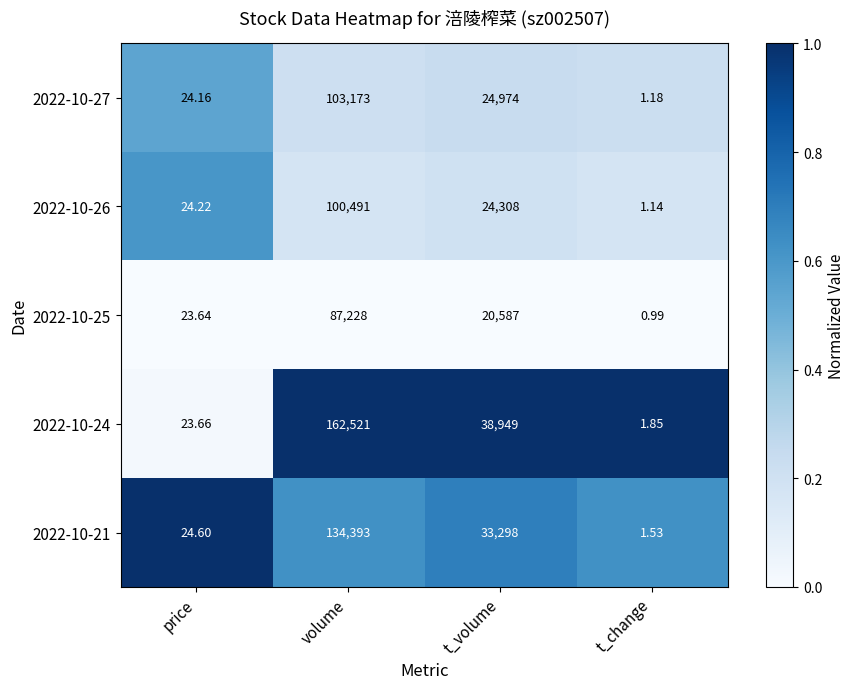

Where does the 2022-10-27 series first go above 24974?

volume